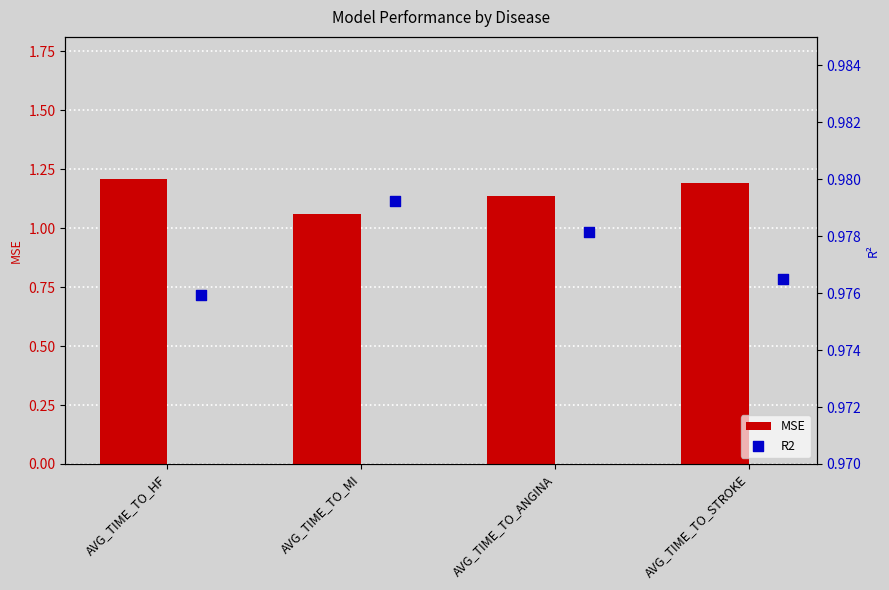

At which label is MSE closest to 1?

AVG_TIME_TO_MI